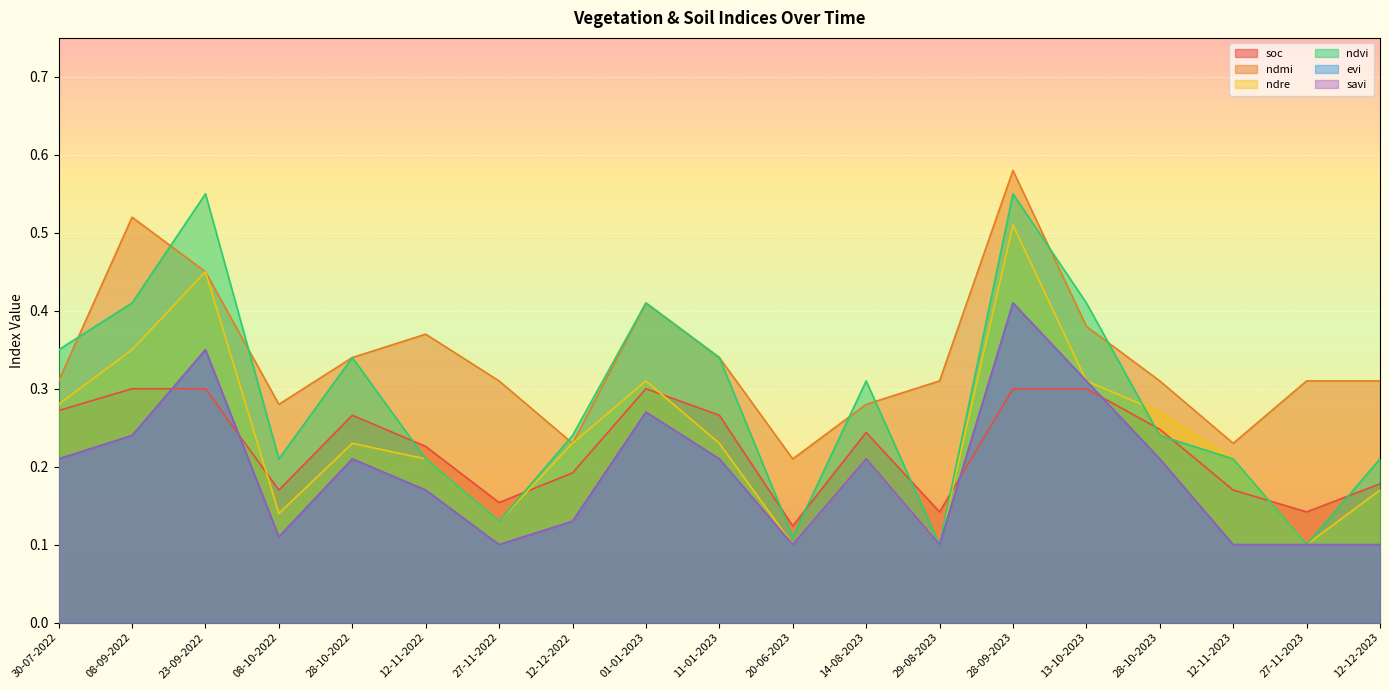

Which series has the largest total across all categories?

ndmi